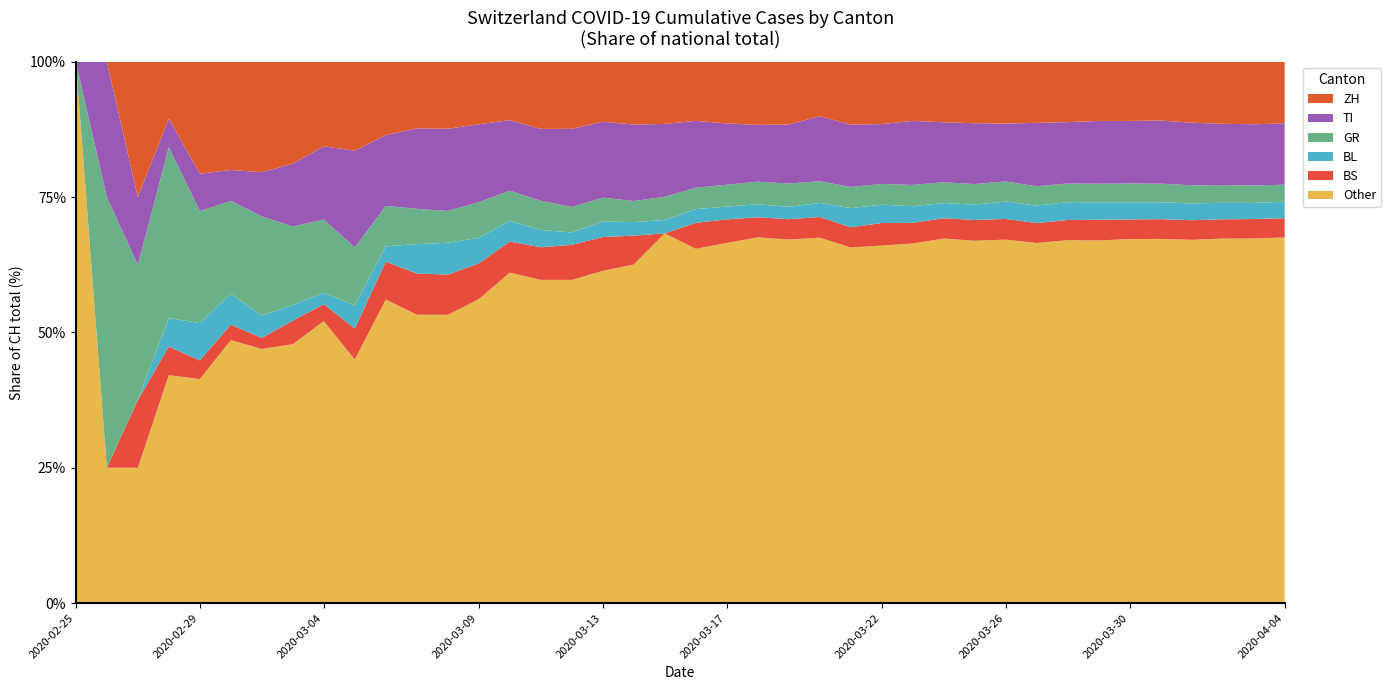

Reading right to left, list all the values displayed in this chart.

CH: 2020-04-04=21583	2020-04-03=21018	2020-04-02=20050	2020-04-01=18970	2020-03-31=17931	2020-03-30=16994	2020-03-29=15838	2020-03-28=15244	2020-03-27=14407	2020-03-26=13118	2020-03-25=12043	2020-03-24=10914	2020-03-23=9820	2020-03-22=8542	2020-03-21=7959	2020-03-20=7067	2020-03-19=5854	2020-03-18=4870	2020-03-17=3763	2020-03-16=2983	2020-03-15=2176	2020-03-14=1877	2020-03-13=1470	2020-03-12=1129	2020-03-11=814	2020-03-10=575	2020-03-09=424	2020-03-08=323	2020-03-07=276	2020-03-06=214	2020-03-05=140	2020-03-04=96	2020-03-03=69	2020-03-02=49	2020-03-01=35	2020-02-29=29	2020-02-28=19	2020-02-27=8	2020-02-26=4	2020-02-25=0
ZH: 2020-04-04=2461	2020-04-03=2428	2020-04-02=2300	2020-04-01=2136	2020-03-31=1947	2020-03-30=1859	2020-03-29=1733	2020-03-28=1701	2020-03-27=1627	2020-03-26=1500	2020-03-25=1368	2020-03-24=1221	2020-03-23=1073	2020-03-22=984	2020-03-21=925	2020-03-20=711	2020-03-19=679	2020-03-18=568	2020-03-17=429	2020-03-16=326	2020-03-15=250	2020-03-14=218	2020-03-13=163	2020-03-12=140	2020-03-11=101	2020-03-10=62	2020-03-09=49	2020-03-08=40	2020-03-07=34	2020-03-06=29	2020-03-05=23	2020-03-04=15	2020-03-03=13	2020-03-02=10	2020-03-01=7	2020-02-29=6	2020-02-28=2	2020-02-27=2	2020-02-26=0	2020-02-25=0
TI: 2020-04-04=2442	2020-04-03=2377	2020-04-02=2271	2020-04-01=2195	2020-03-31=2091	2020-03-30=1962	2020-03-29=1837	2020-03-28=1727	2020-03-27=1688	2020-03-26=1401	2020-03-25=1354	2020-03-24=1209	2020-03-23=1162	2020-03-22=945	2020-03-21=916	2020-03-20=849	2020-03-19=638	2020-03-18=511	2020-03-17=426	2020-03-16=368	2020-03-15=293	2020-03-14=265	2020-03-13=206	2020-03-12=163	2020-03-11=108	2020-03-10=75	2020-03-09=61	2020-03-08=49	2020-03-07=41	2020-03-06=28	2020-03-05=25	2020-03-04=13	2020-03-03=8	2020-03-02=4	2020-03-01=2	2020-02-29=2	2020-02-28=1	2020-02-27=1	2020-02-26=1	2020-02-25=0
GR: 2020-04-04=680	2020-04-03=678	2020-04-02=655	2020-04-01=635	2020-03-31=617	2020-03-30=591	2020-03-29=542	2020-03-28=527	2020-03-27=513	2020-03-26=487	2020-03-25=458	2020-03-24=419	2020-03-23=386	2020-03-22=327	2020-03-21=311	2020-03-20=283	2020-03-19=252	2020-03-18=204	2020-03-17=152	2020-03-16=118	2020-03-15=93	2020-03-14=73	2020-03-13=65	2020-03-12=53	2020-03-11=44	2020-03-10=32	2020-03-09=28	2020-03-08=19	2020-03-07=18	2020-03-06=16	2020-03-05=15	2020-03-04=13	2020-03-03=10	2020-03-02=9	2020-03-01=6	2020-02-29=6	2020-02-28=6	2020-02-27=2	2020-02-26=2	2020-02-25=0
BL: 2020-04-04=656	2020-04-03=625	2020-04-02=610	2020-04-01=588	2020-03-31=561	2020-03-30=539	2020-03-29=511	2020-03-28=502	2020-03-27=466	2020-03-26=422	2020-03-25=341	2020-03-24=306	2020-03-23=302	2020-03-22=289	2020-03-21=282	2020-03-20=184	2020-03-19=134	2020-03-18=116	2020-03-17=89	2020-03-16=76	2020-03-15=54	2020-03-14=47	2020-03-13=42	2020-03-12=26	2020-03-11=26	2020-03-10=22	2020-03-09=20	2020-03-08=19	2020-03-07=15	2020-03-06=6	2020-03-05=6	2020-03-04=2	2020-03-03=2	2020-03-02=2	2020-03-01=2	2020-02-29=2	2020-02-28=1	2020-02-27=0	2020-02-26=0	2020-02-25=0
BS: 2020-04-04=767	2020-04-03=754	2020-04-02=714	2020-04-01=687	2020-03-31=653	2020-03-30=617	2020-03-29=605	2020-03-28=569	2020-03-27=530	2020-03-26=501	2020-03-25=462	2020-03-24=410	2020-03-23=374	2020-03-22=356	2020-03-21=297	2020-03-20=270	2020-03-19=220	2020-03-18=181	2020-03-17=164	2020-03-16=143	2020-03-15=0	2020-03-14=100	2020-03-13=92	2020-03-12=73	2020-03-11=49	2020-03-10=33	2020-03-09=28	2020-03-08=24	2020-03-07=21	2020-03-06=15	2020-03-05=8	2020-03-04=3	2020-03-03=3	2020-03-02=1	2020-03-01=1	2020-02-29=1	2020-02-28=1	2020-02-27=1	2020-02-26=0	2020-02-25=0